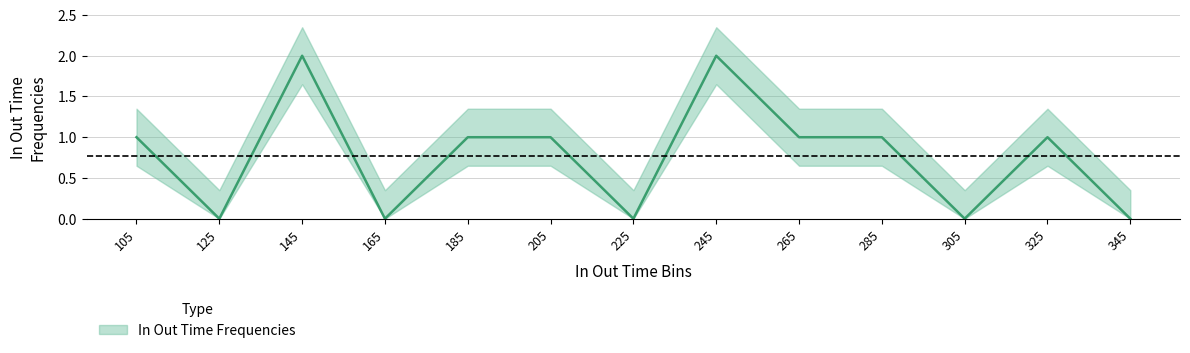

How many positive values are there?

8